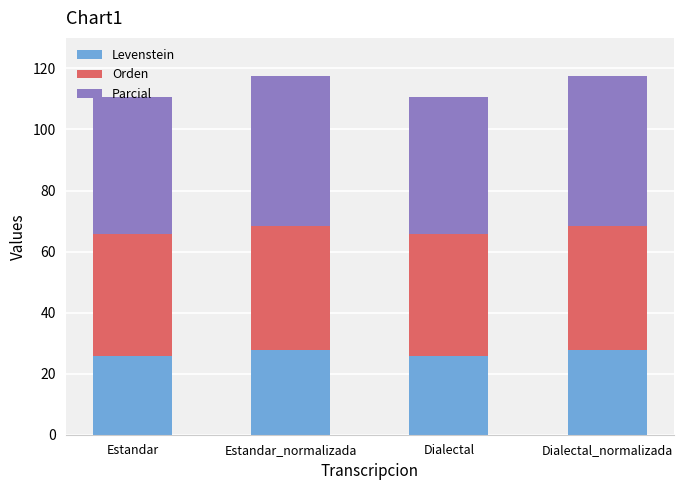

What is the sum of all Levenstein values?

107.1